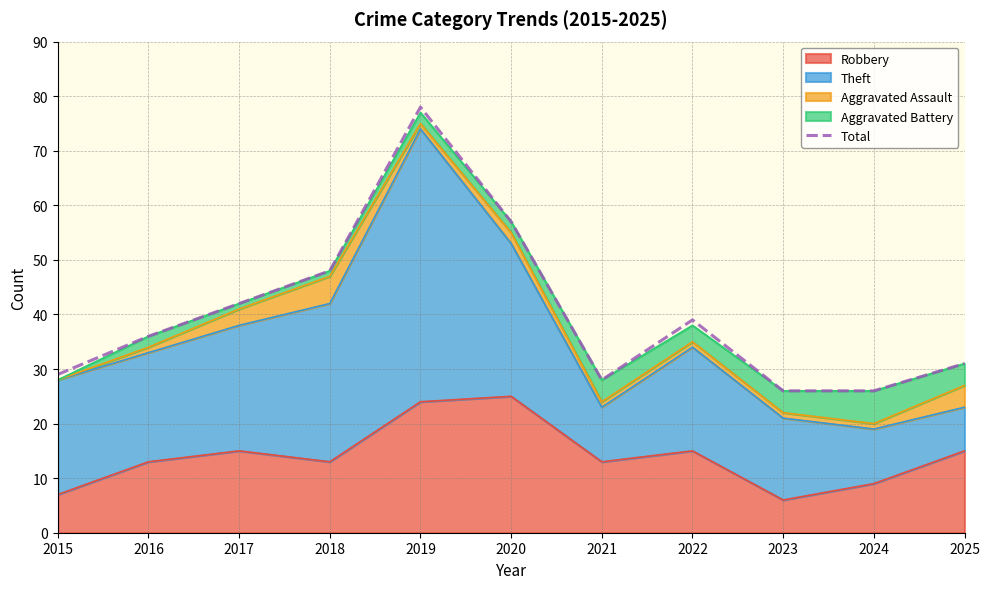

Reading left to right, what are all the values shown in this chart?

29	36	42	48	78	57	28	39	26	26	31